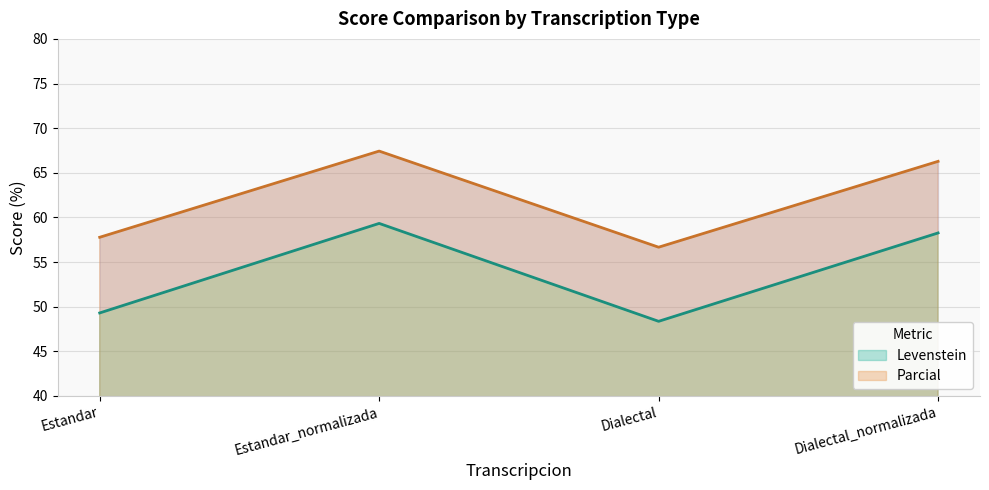

Reading right to left, transcribe all the data shown in this chart.

Levenstein: Dialectal_normalizada=58.3	Dialectal=48.4	Estandar_normalizada=59.3	Estandar=49.3
Parcial: Dialectal_normalizada=66.3	Dialectal=56.7	Estandar_normalizada=67.4	Estandar=57.8